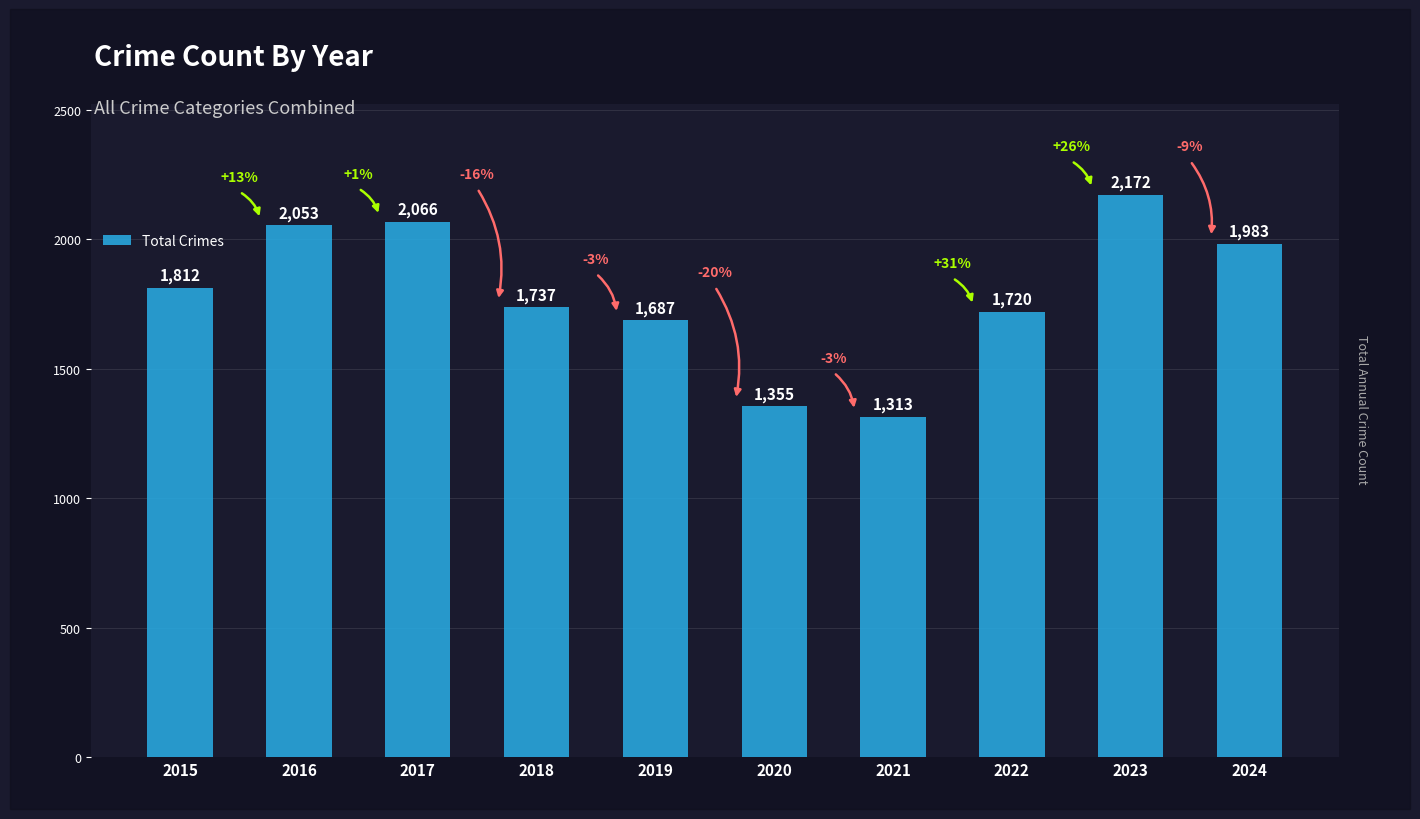

Rank the categories by value from highest to lowest.

2023, 2017, 2016, 2024, 2015, 2018, 2022, 2019, 2020, 2021